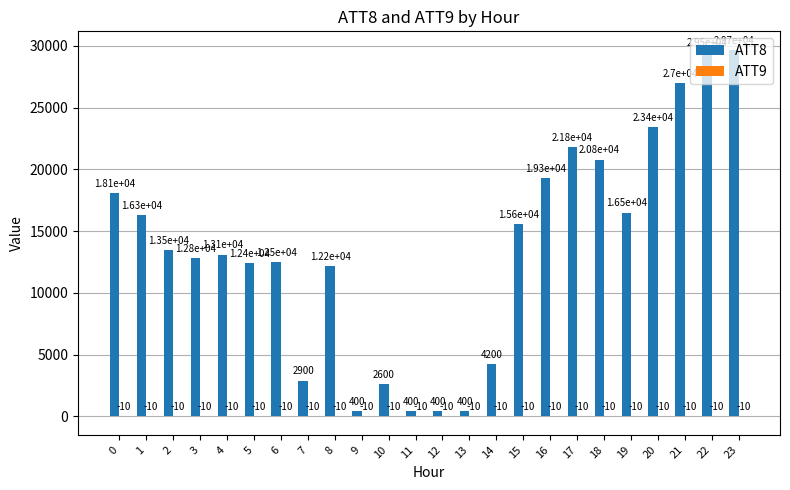

What is the sum of all ATT8 values?

325800